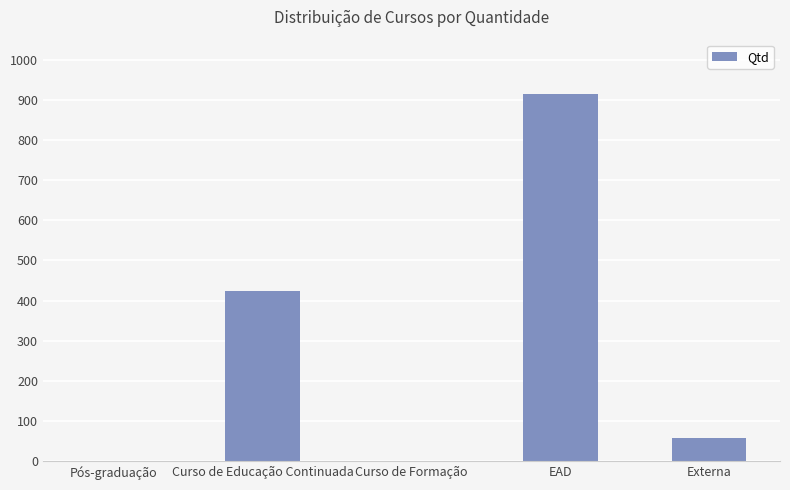

Which category has the highest value across all series?

EAD